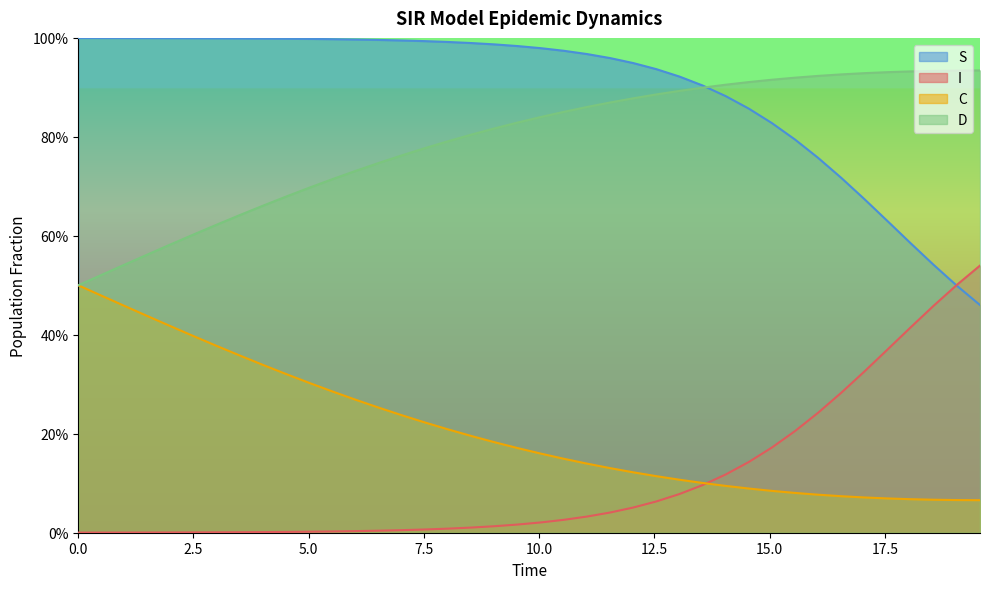

True or false: C and S intersect in this chart.

False